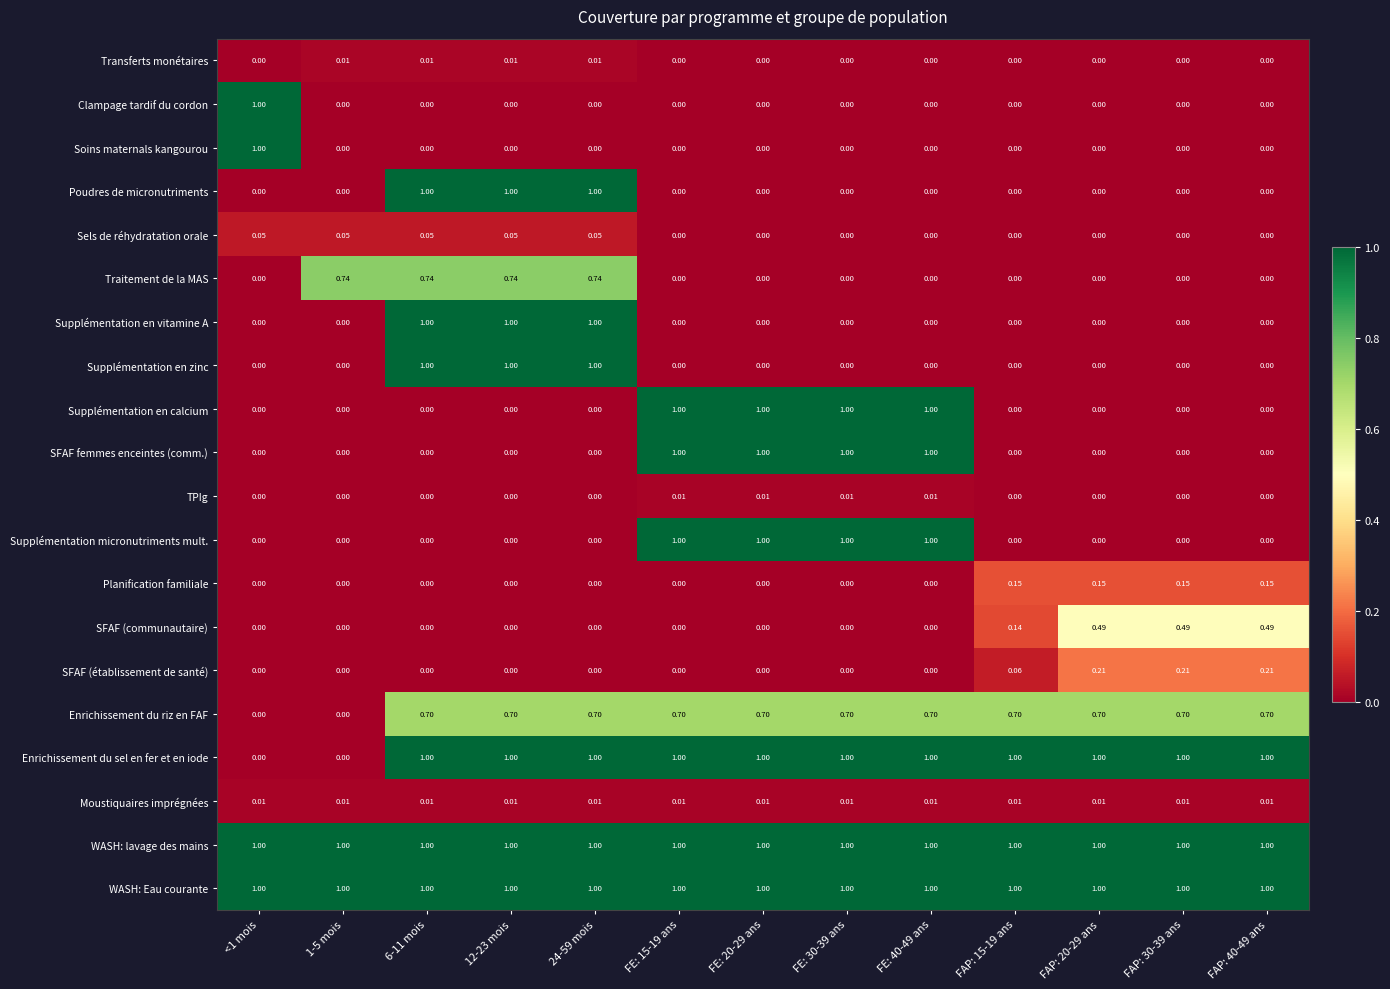

Is the value of Supplémentation en calcium at FE: 30-39 ans greater than the value of SFAF (établissement de santé) at FAP: 15-19 ans?

Yes